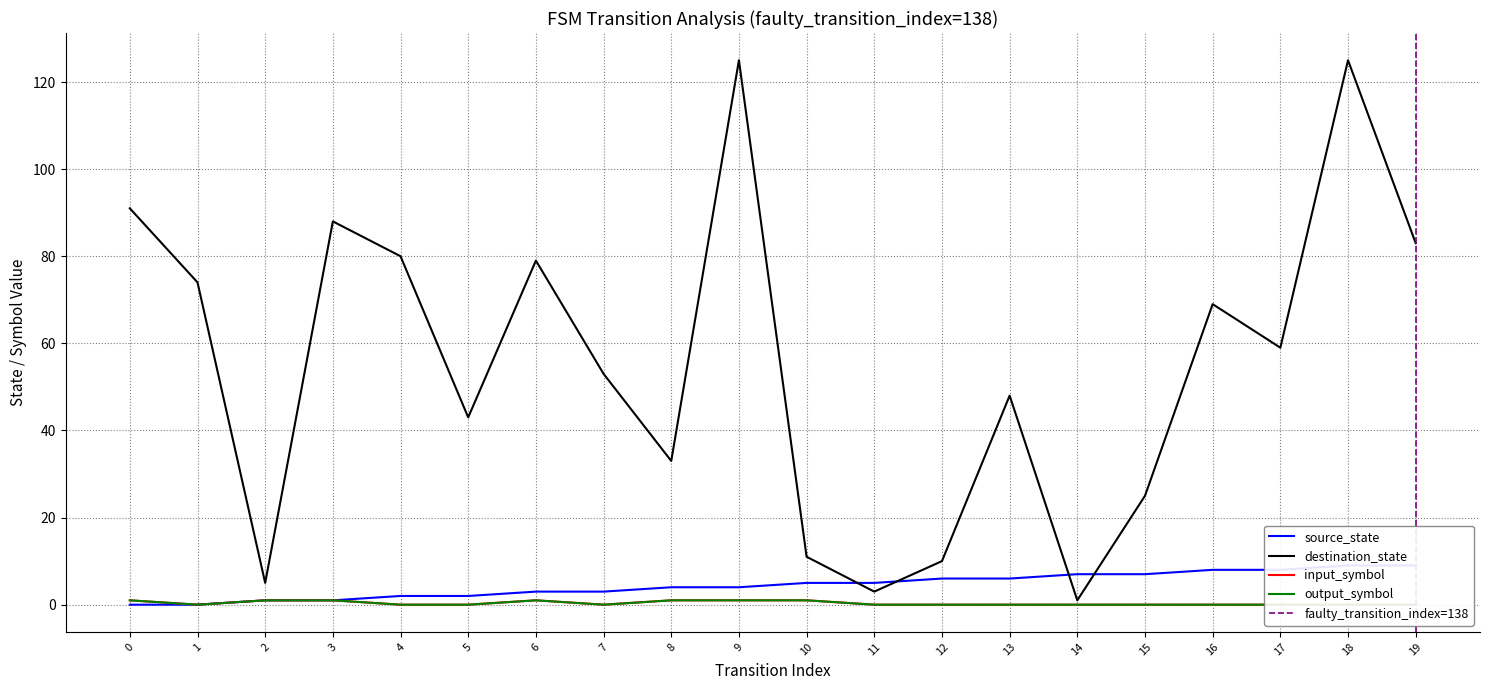

True or false: input_symbol and source_state intersect in this chart.

False